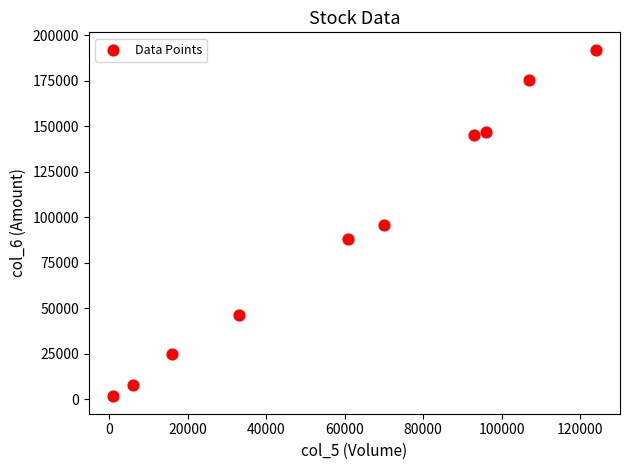

What is the range of X values (max minus min)?

123000